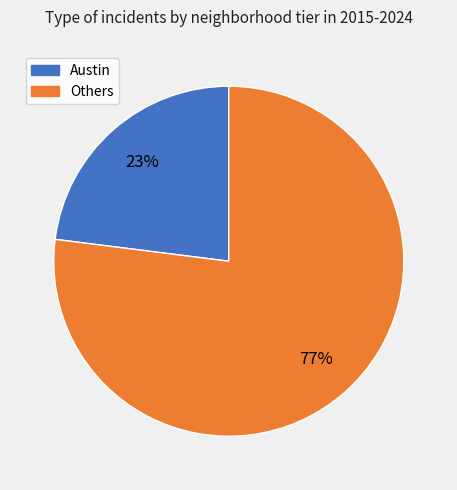

To the nearest percent, what is the difference between the largest and smallest slice percentages?

54%